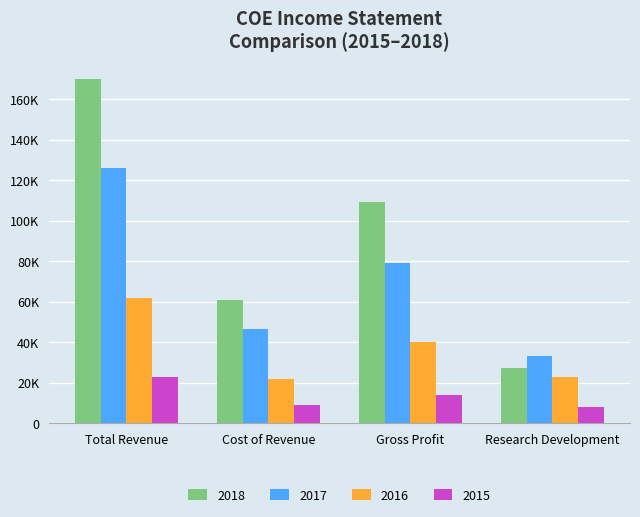

Are the bars grouped side by side (vs. stacked)?

Yes